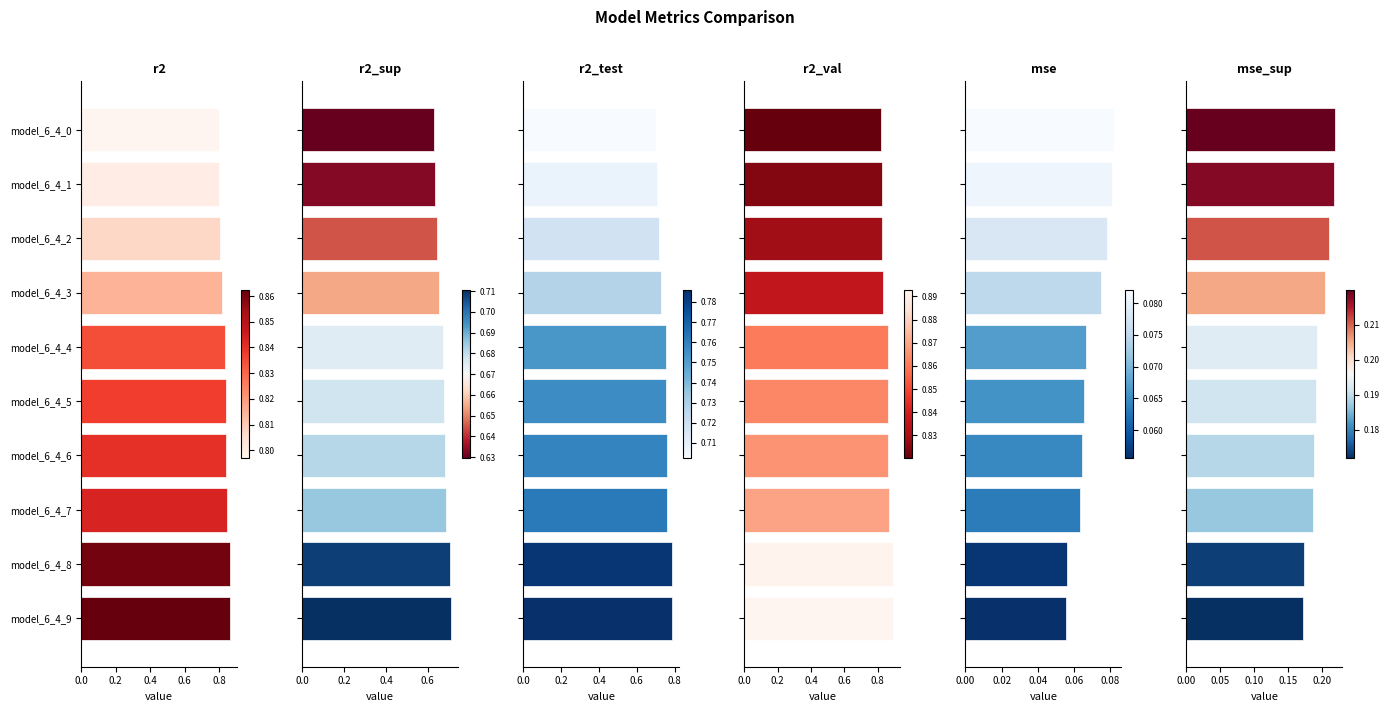

Rank the series at model_6_4_3 from highest to lowest value.

r2_val, r2, r2_test, r2_sup, mse_sup, mse